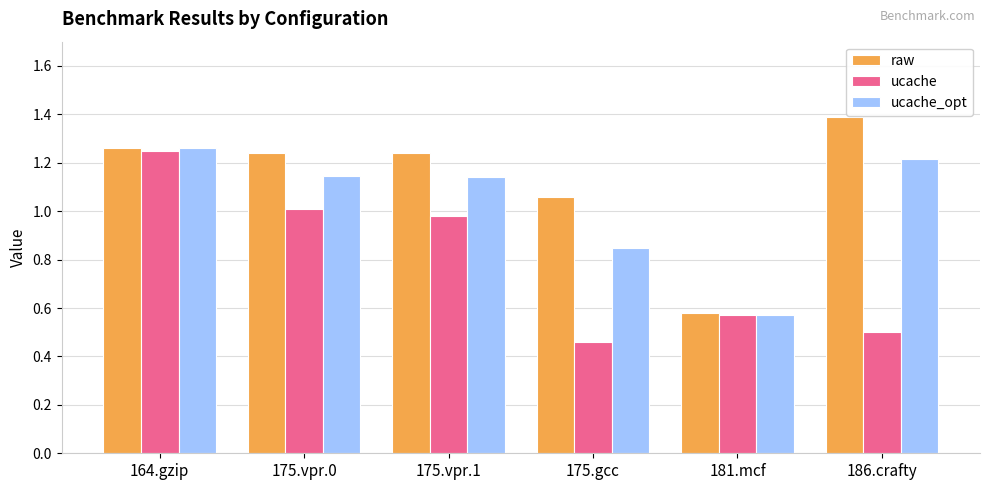

At which category is the sum across all series the highest?

164.gzip